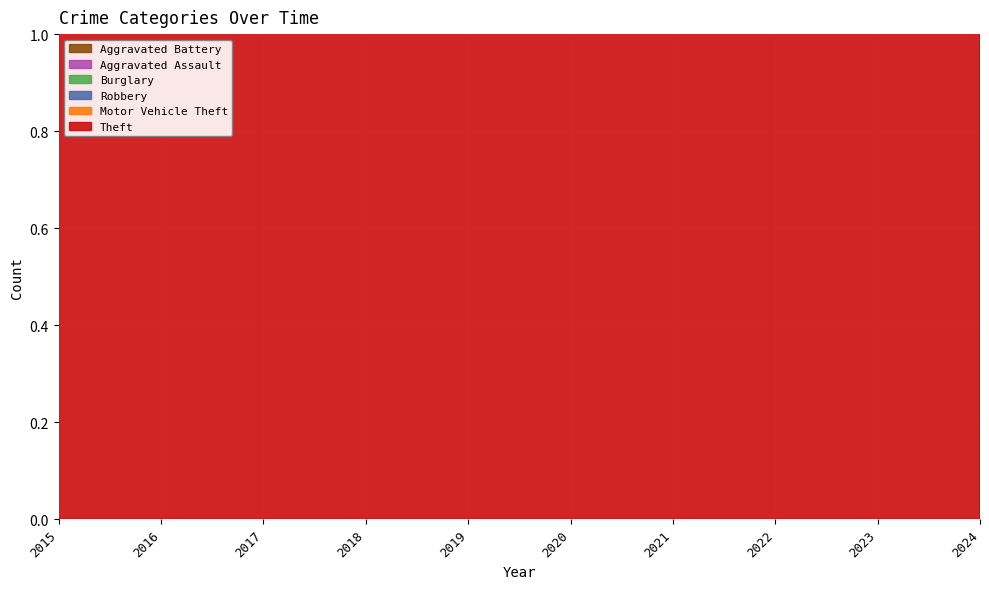

At 2017, list the series in order from smallest to largest.

Aggravated Assault, Aggravated Battery, Robbery, Burglary, Motor Vehicle Theft, Theft